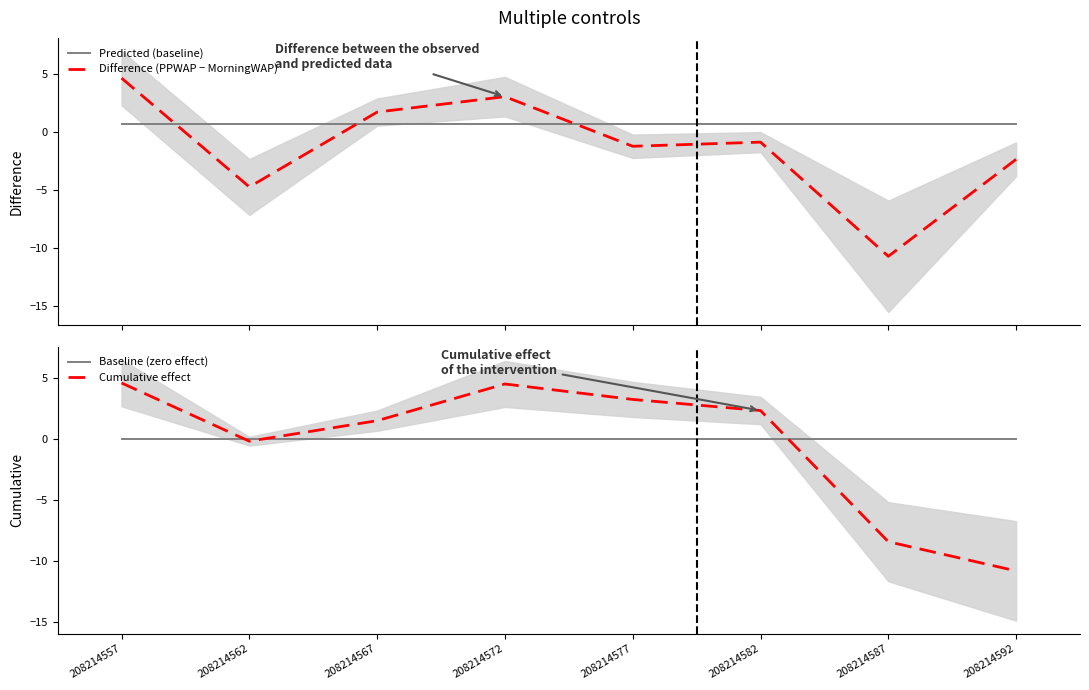

True or false: Baseline (zero effect) has more than 0 interior local peaks.

False